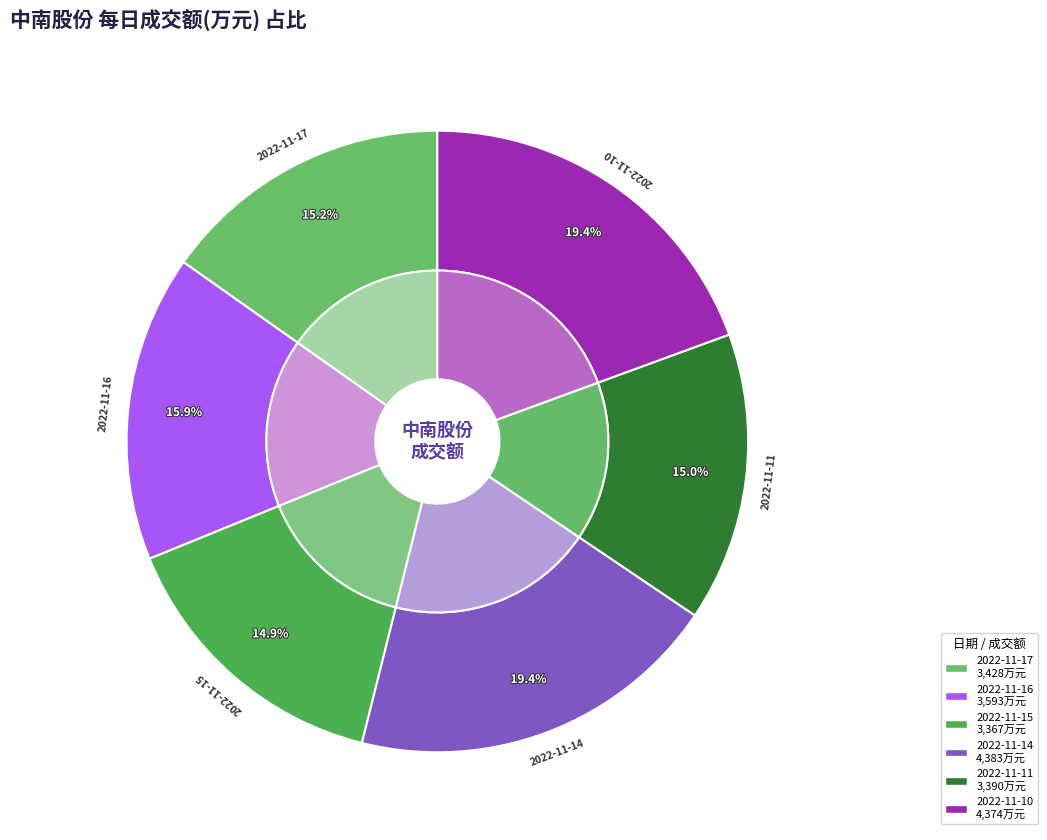

Which has a higher value, 2022-11-10 or 2022-11-17?

2022-11-10